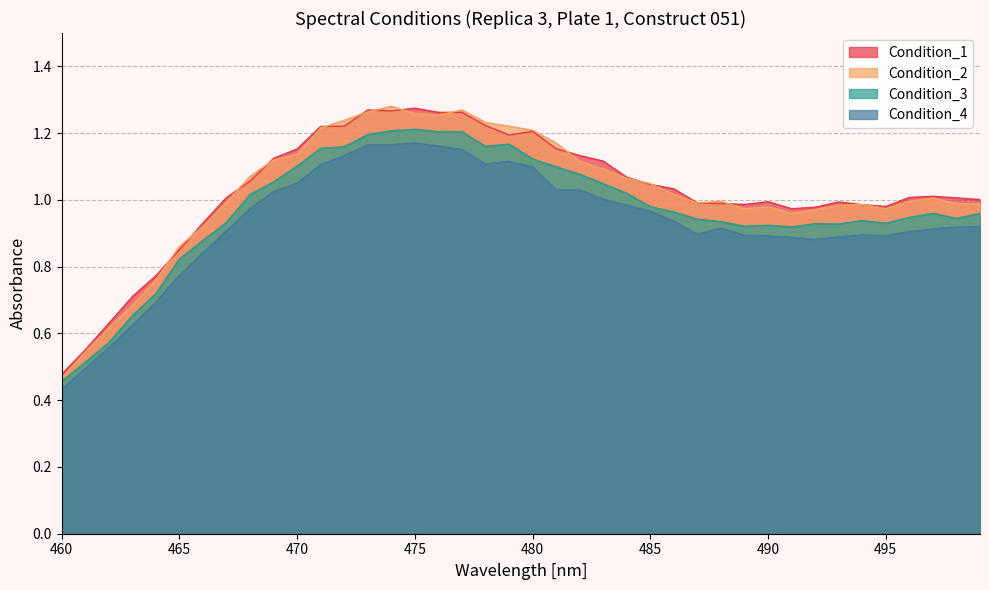

What is the minimum value shown in the chart?

0.4